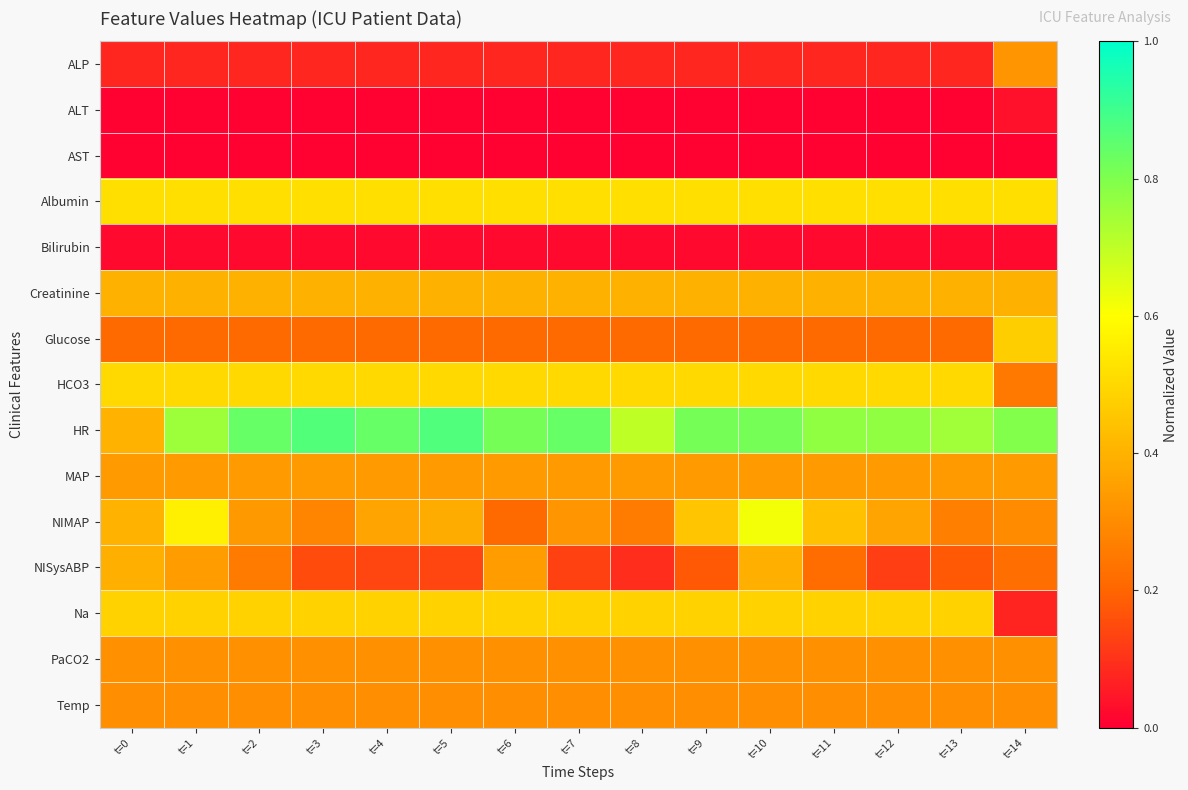

Which series has the largest range (max minus min)?

HR